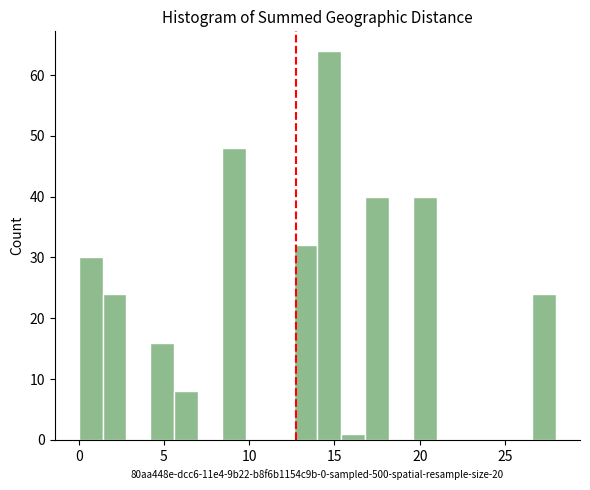

Read against the x-axis, roughly where is the centre of the tallest bar?

14.5